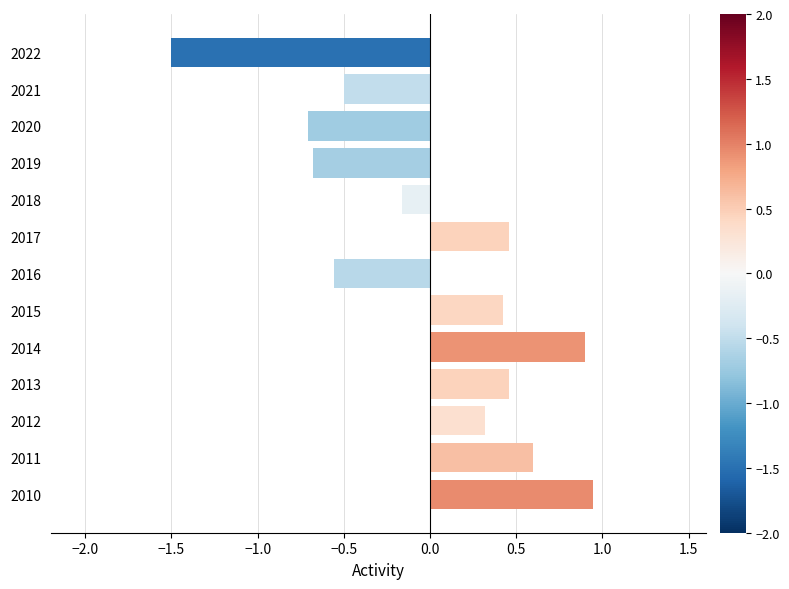

Is it true that the value at 2011 is 0.6?

True